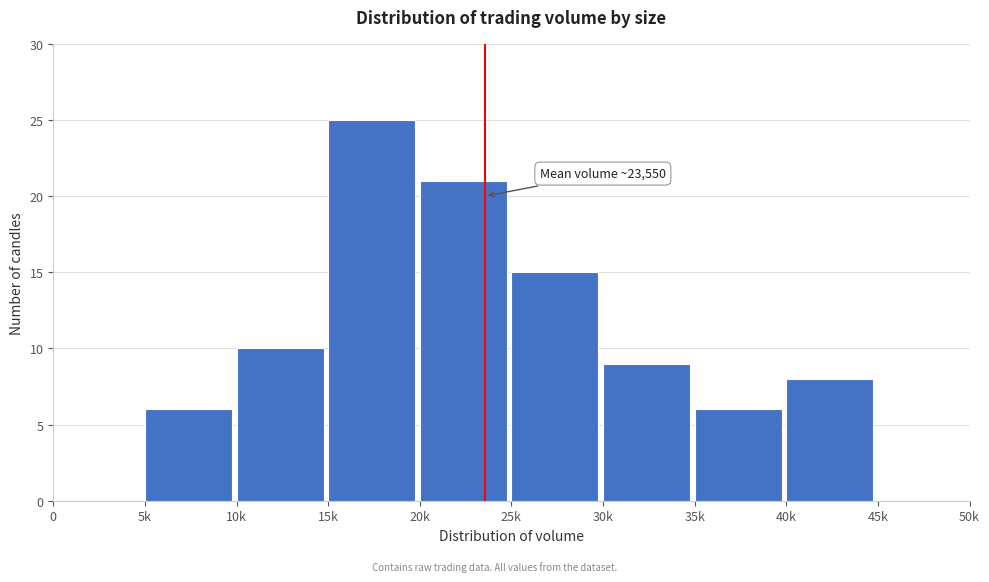

Reading left to right, list all the values displayed in this chart.

0=0	5k=6	10k=10	15k=25	20k=21	25k=15	30k=9	35k=6	40k=8	45k=0